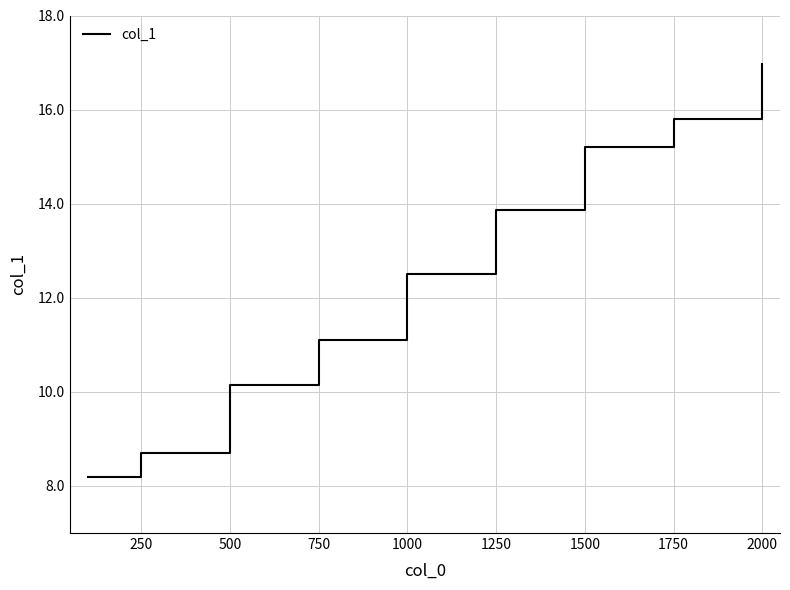

What is the maximum value shown in the chart?

17.0